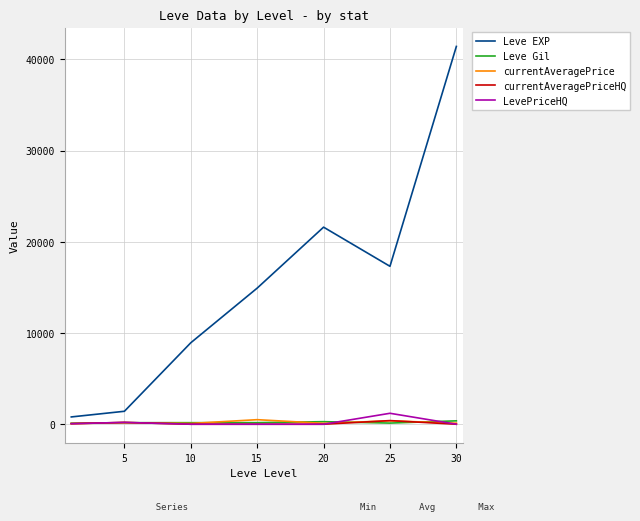

What is the maximum value shown in the chart?

41410.0